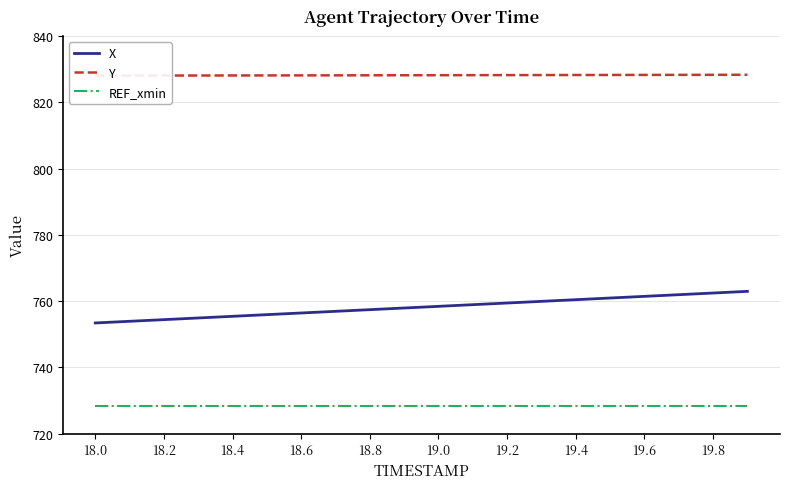

How many lines are shown in the chart?

3